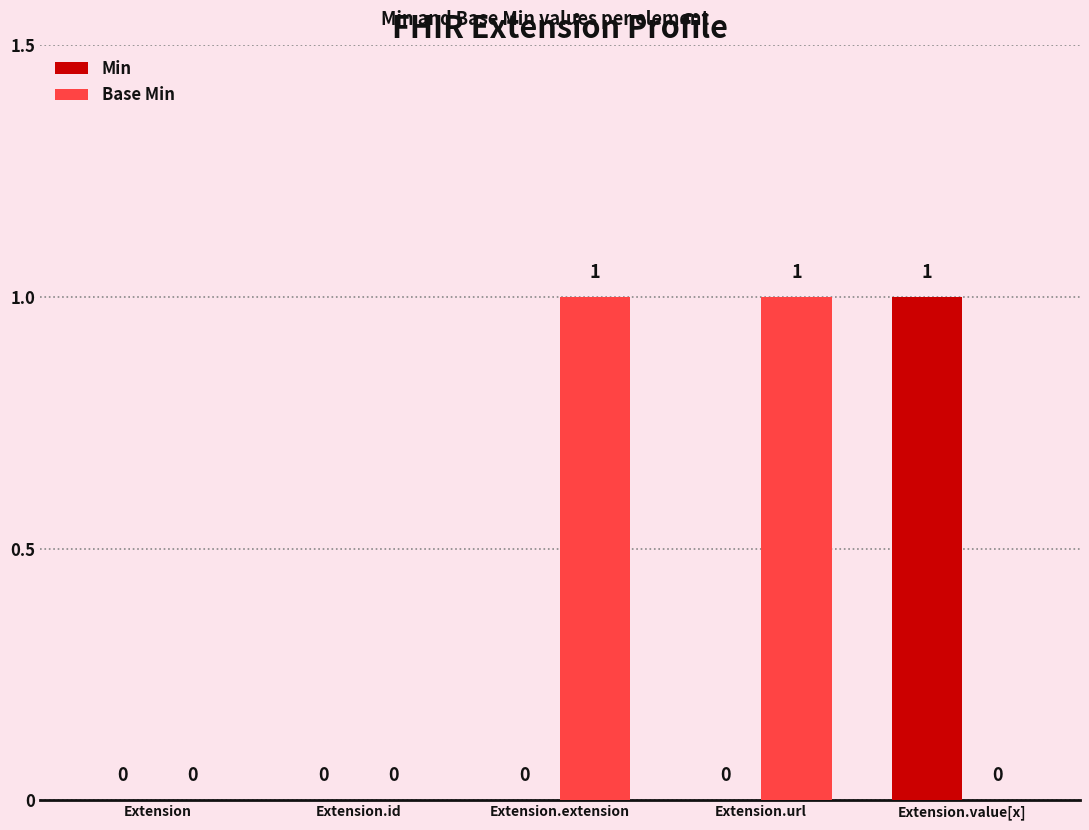

Which series changed the most between Extension and Extension.url?

Base Min